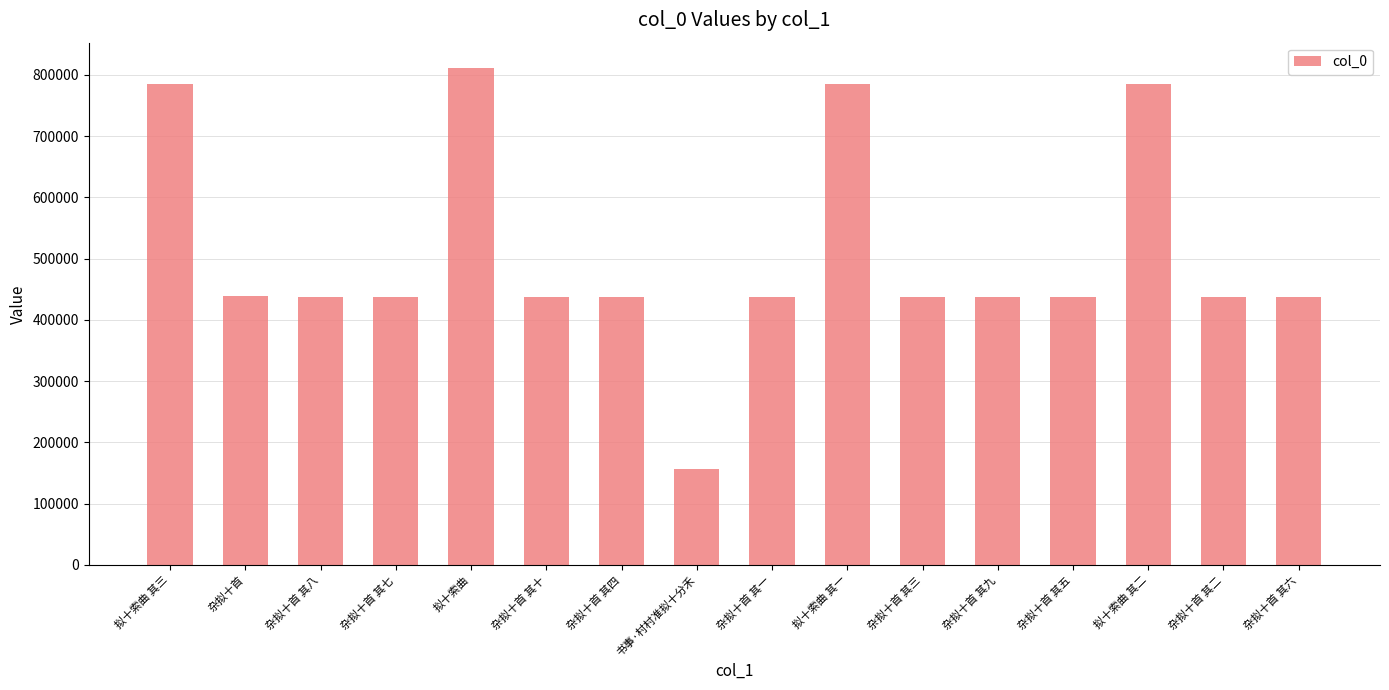

What is the maximum value shown in the chart?

811928